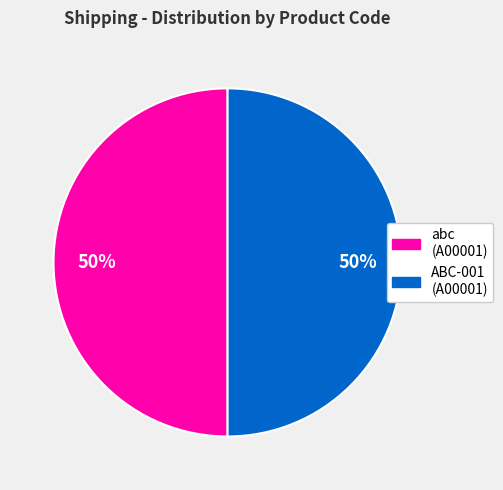

Combined, do ABC-001 (A00001) and abc (A00001) account for over 50%?

Yes